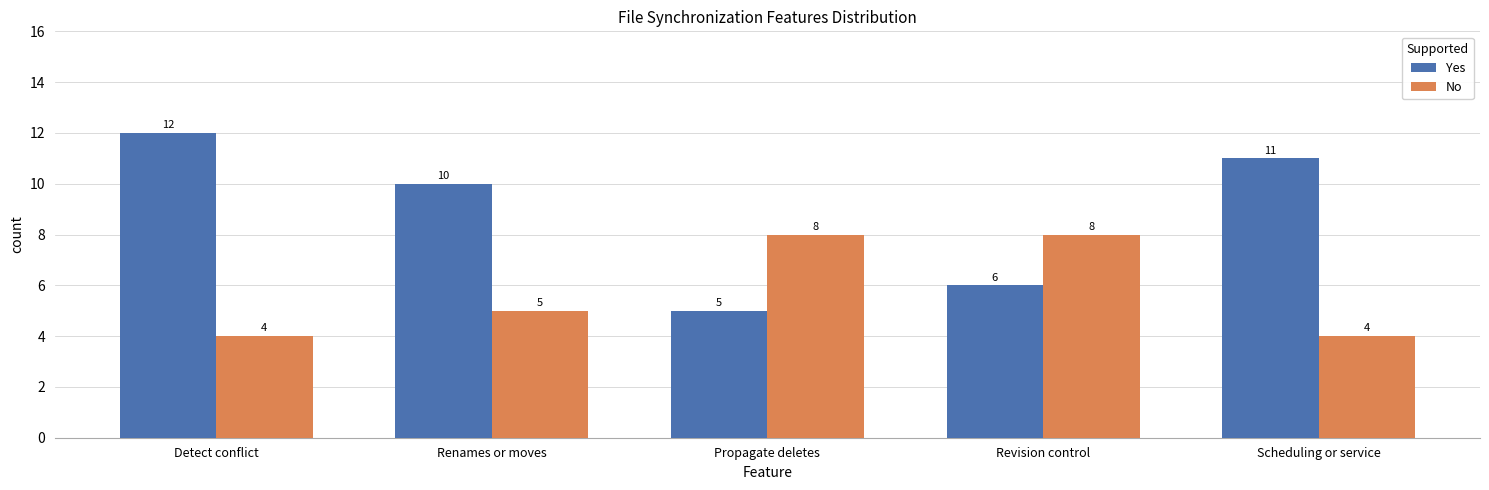

What is the difference between the maximum and minimum values in the Yes series?

7